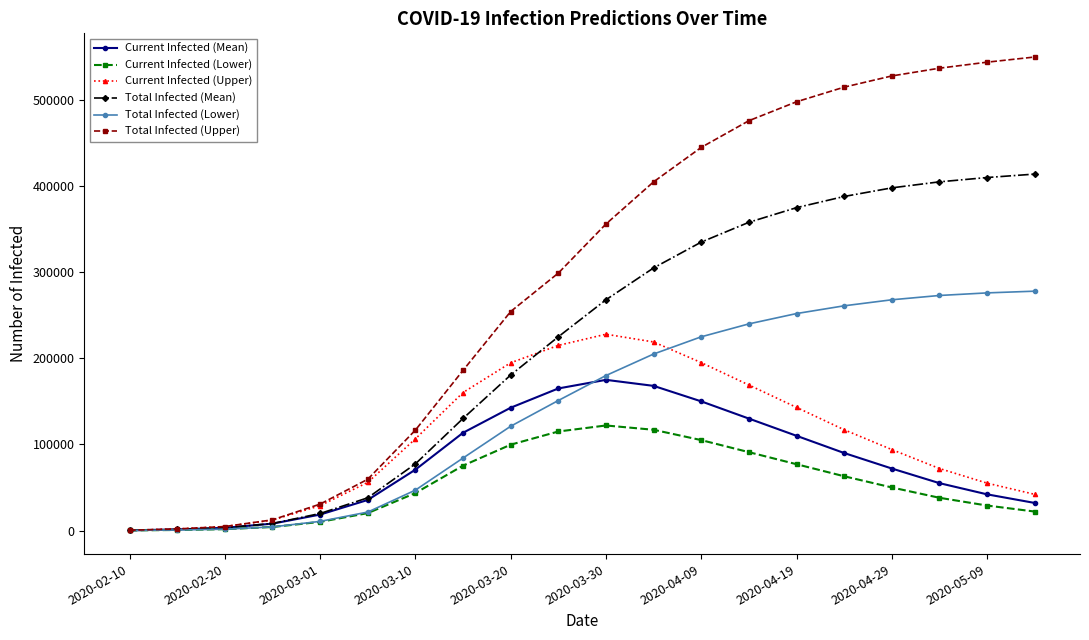

Which series has the largest range (max minus min)?

Total Infected (Upper)